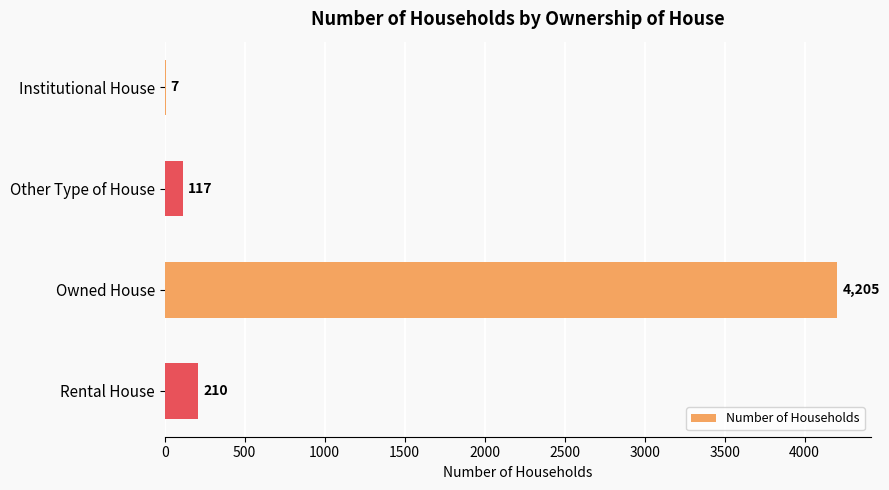

Read the value at Other Type of House, to the nearest 100.

100